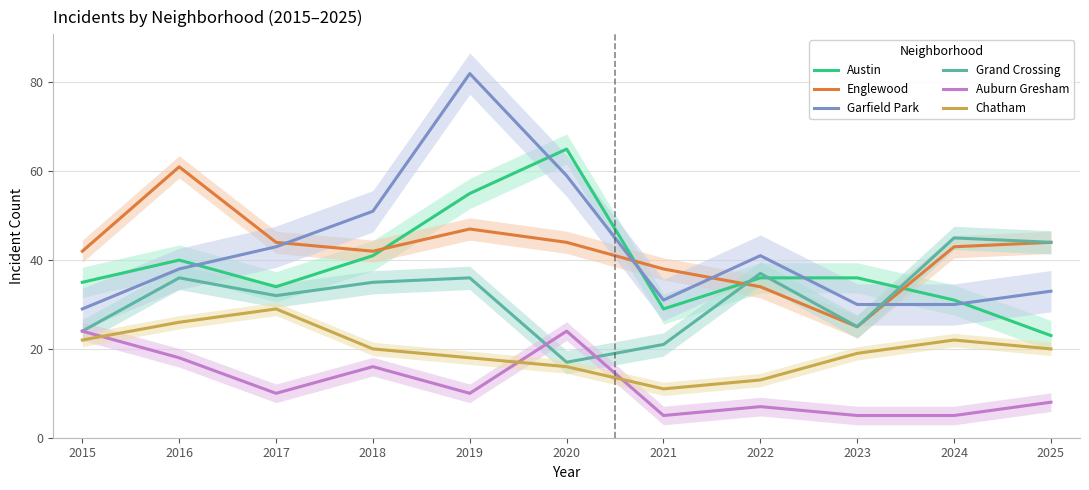

What is the value of the Auburn Gresham point at the 10th from the left?

5